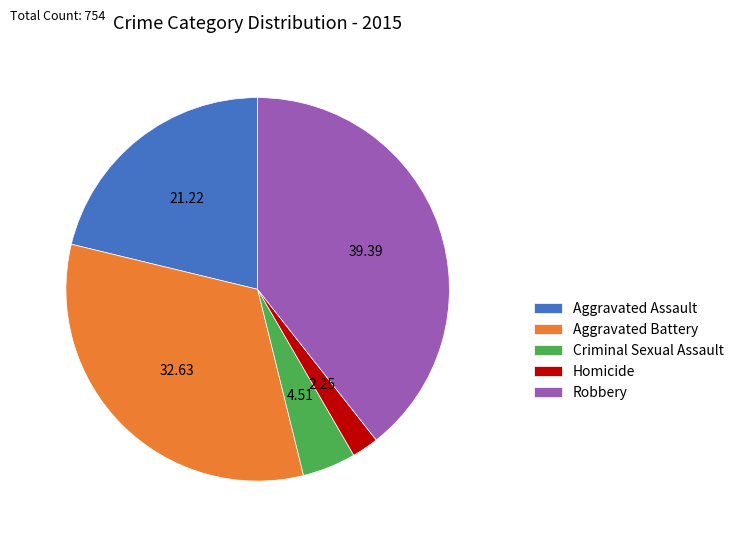

Is it true that Criminal Sexual Assault is 5% of the pie?

True